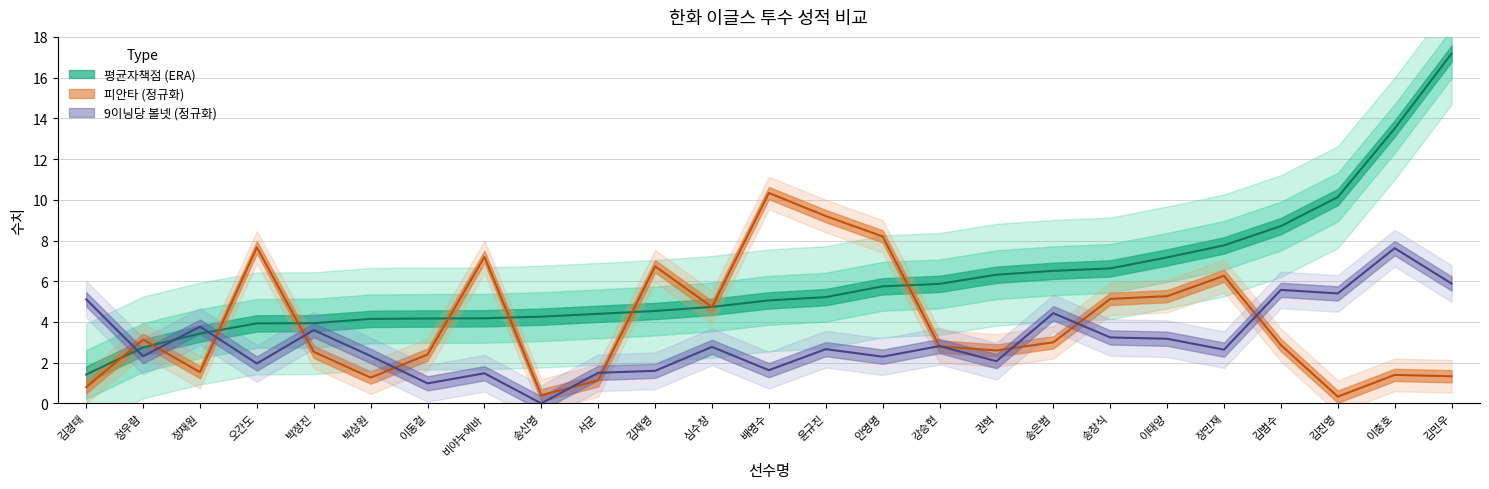

Rank the series by their average value, from highest to lowest.

평균자책점, 피안타, 9이닝당 볼넷